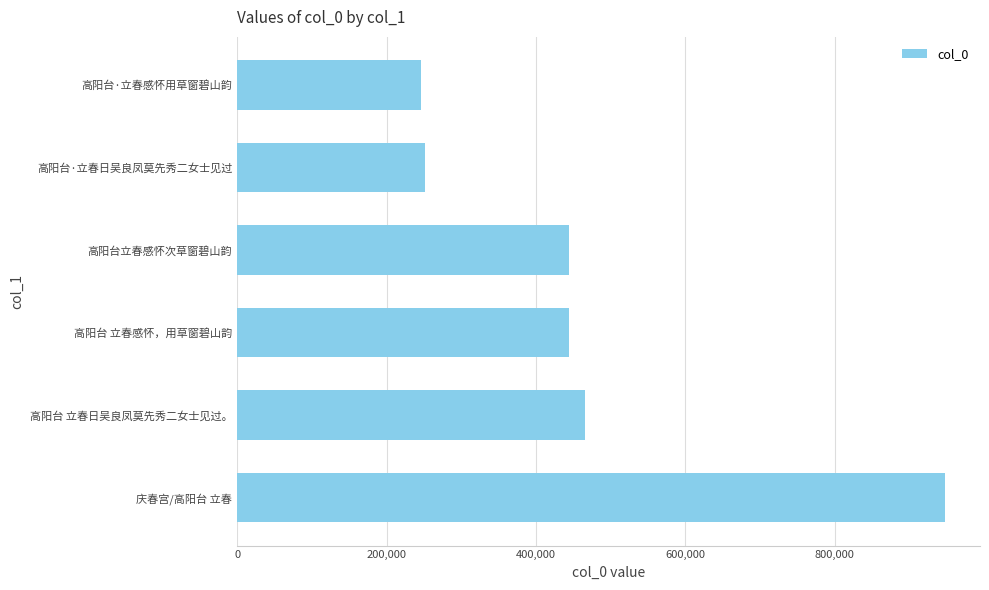

What is the ratio of the value at 高阳台·立春感怀用草窗碧山韵 to the value at 高阳台·立春日吴良凤莫先秀二女士见过?

1.0